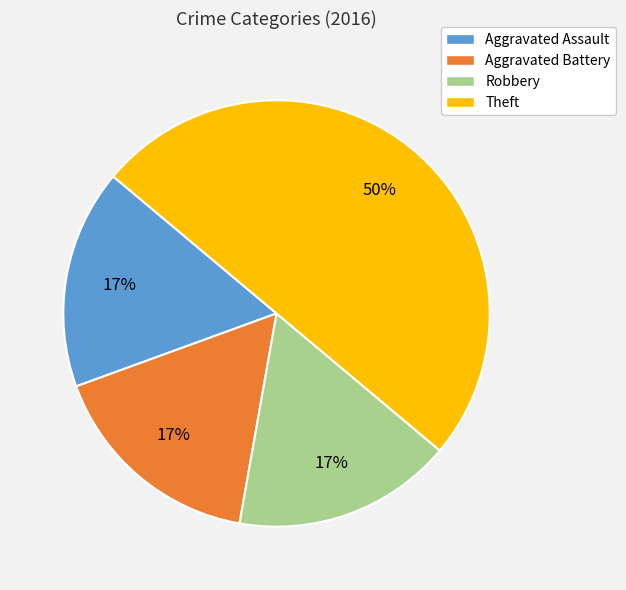

Which category has the biggest portion of the pie?

Theft